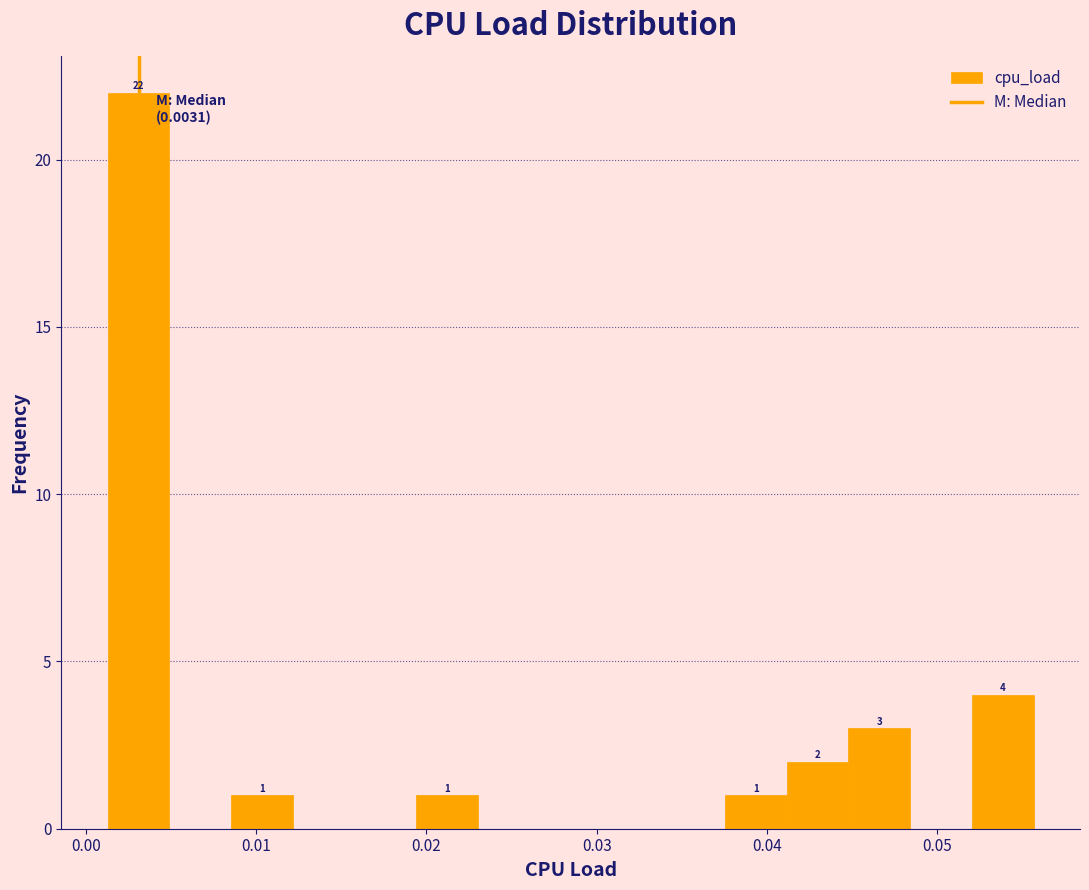

Read against the x-axis, roughly where is the centre of the tallest bar?

0.003